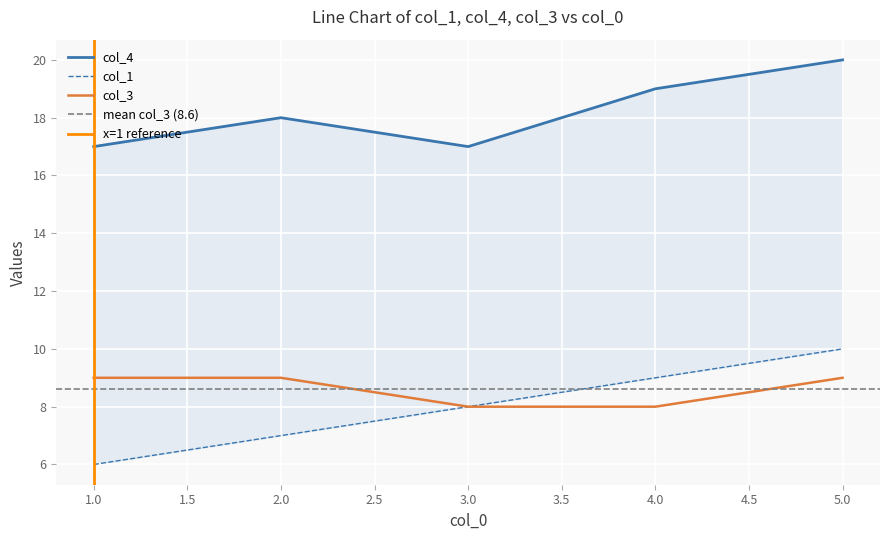

At which category does col_4 reach its first local valley?

3